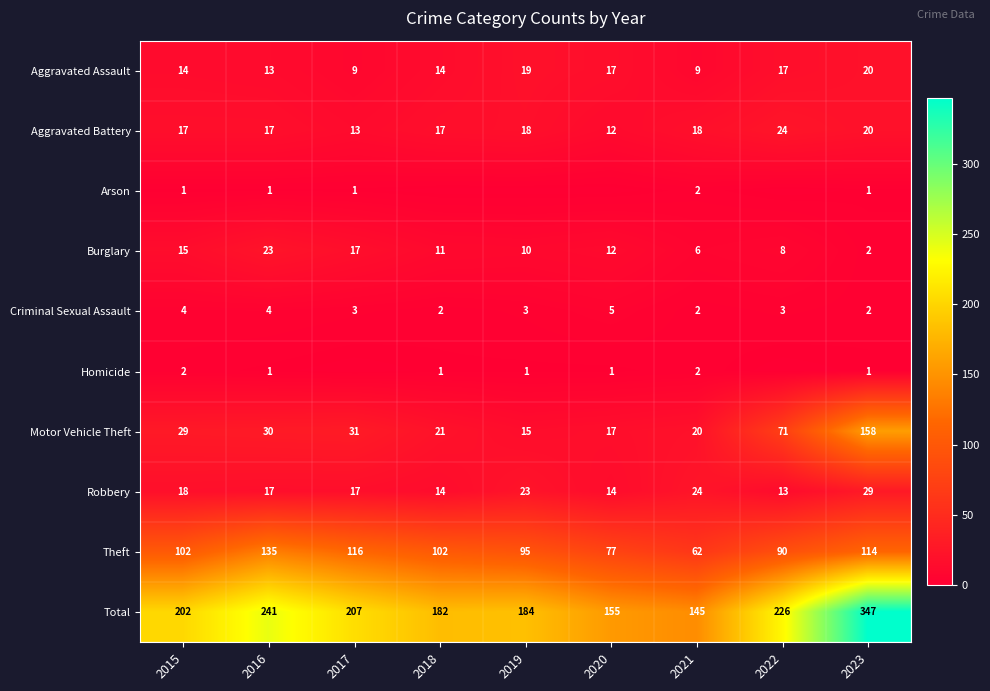

What value does the Total series have at 2018?

182